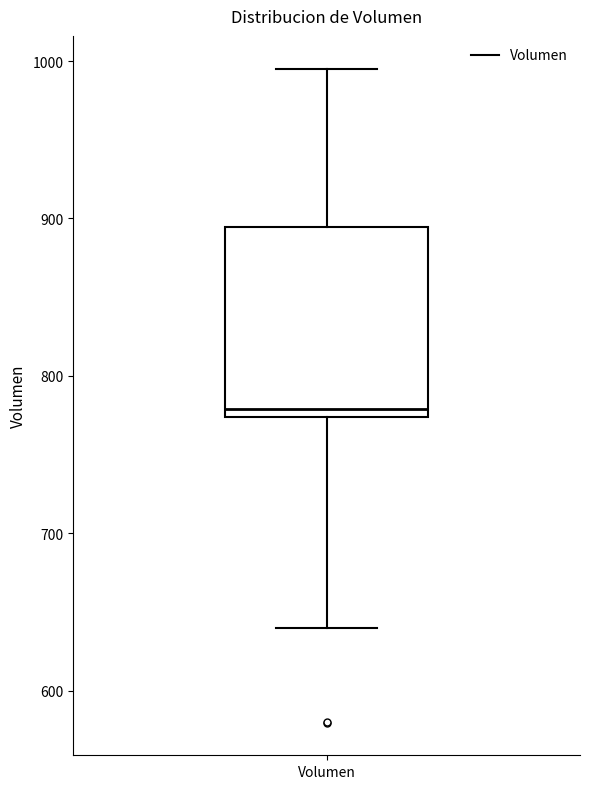

Transcribe this box plot: give where the median line is, the range the box spans, and where the two whiskers end, as read against the y-axis. The values are not printed on the chart, so give them approximately, as read against the axis.

median 780, box 770 to 890, whiskers 640 to 1000